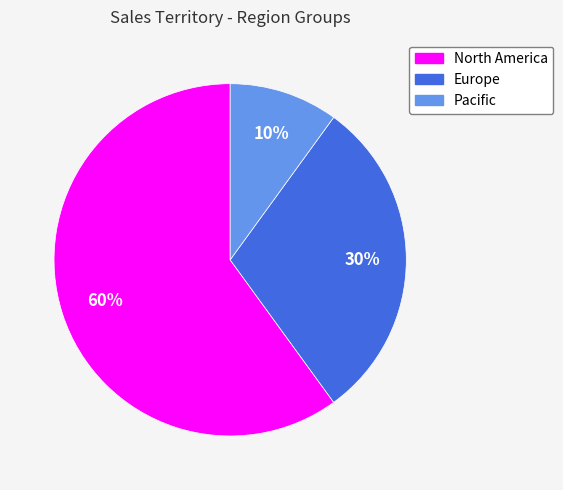

Count the number of slices in the pie.

3